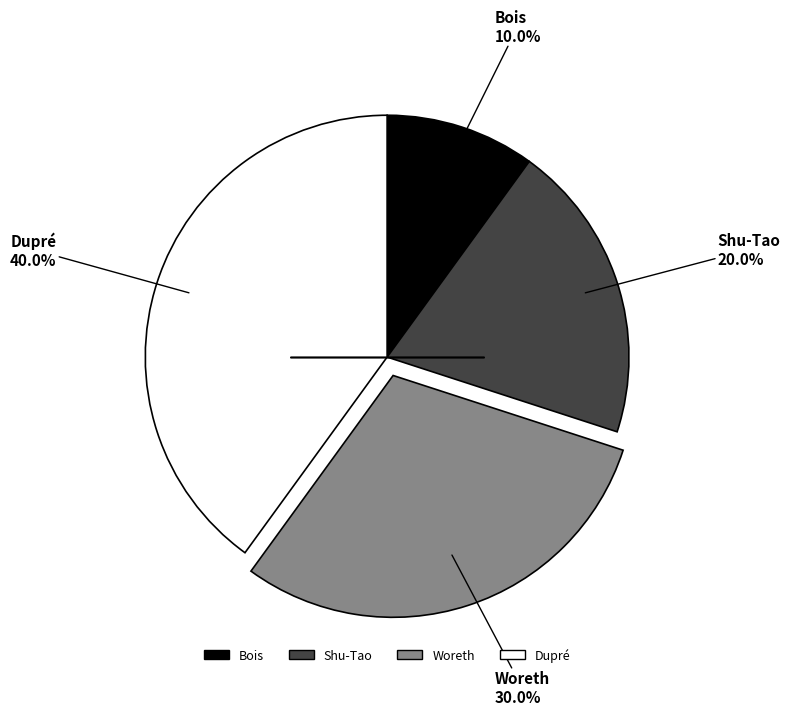

To the nearest percent, what is the difference between the Shu-Tao and Dupré slice percentages?

20%